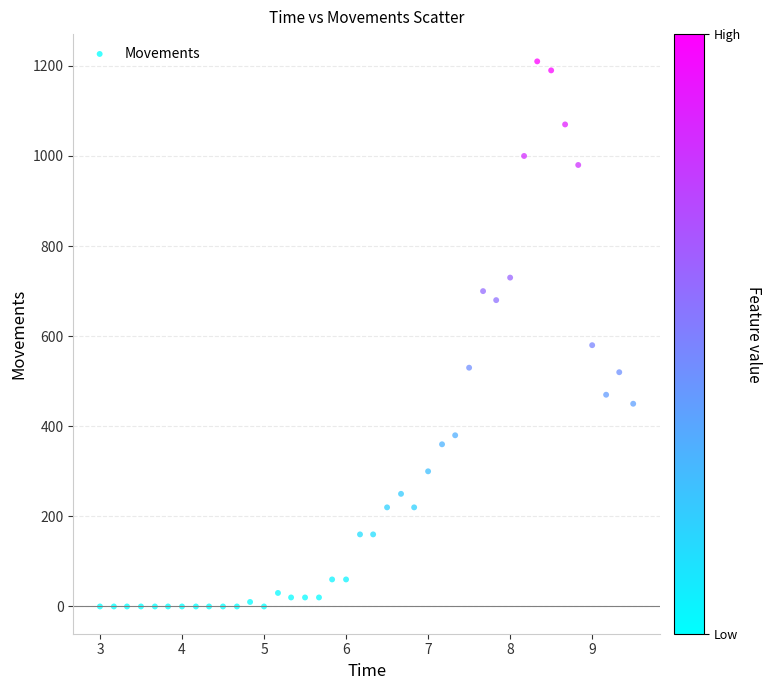

What is the range of Y values (max minus min)?

1210